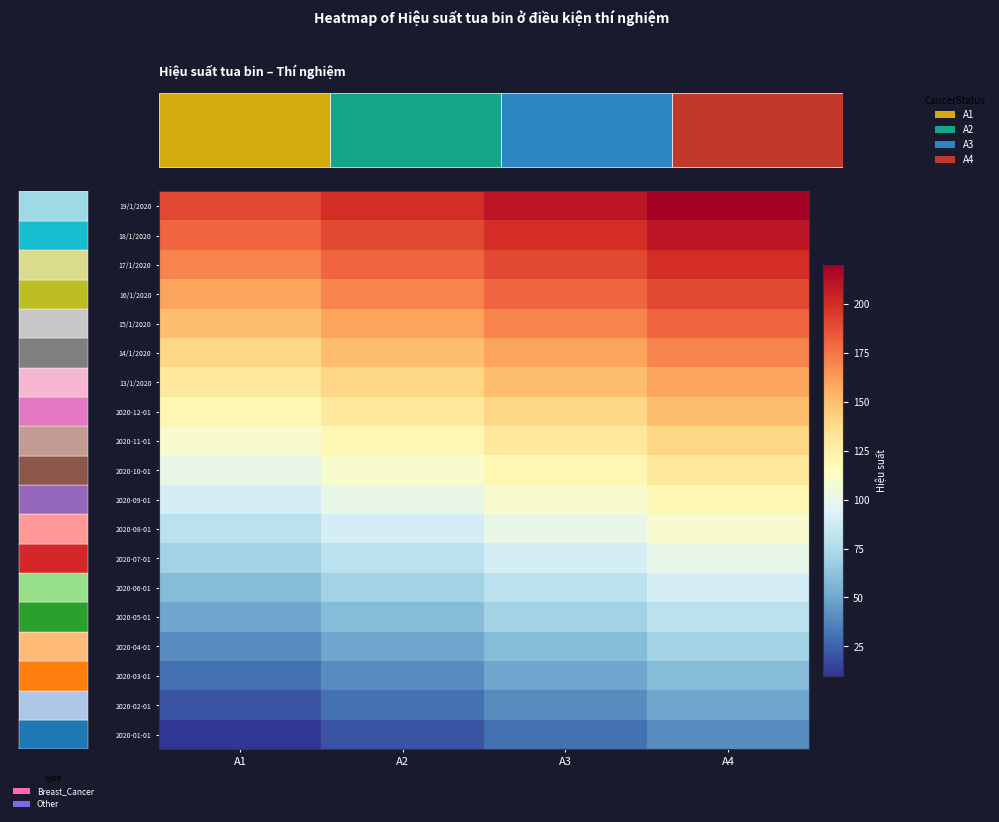

What is the minimum value for 2020-09-01?

90